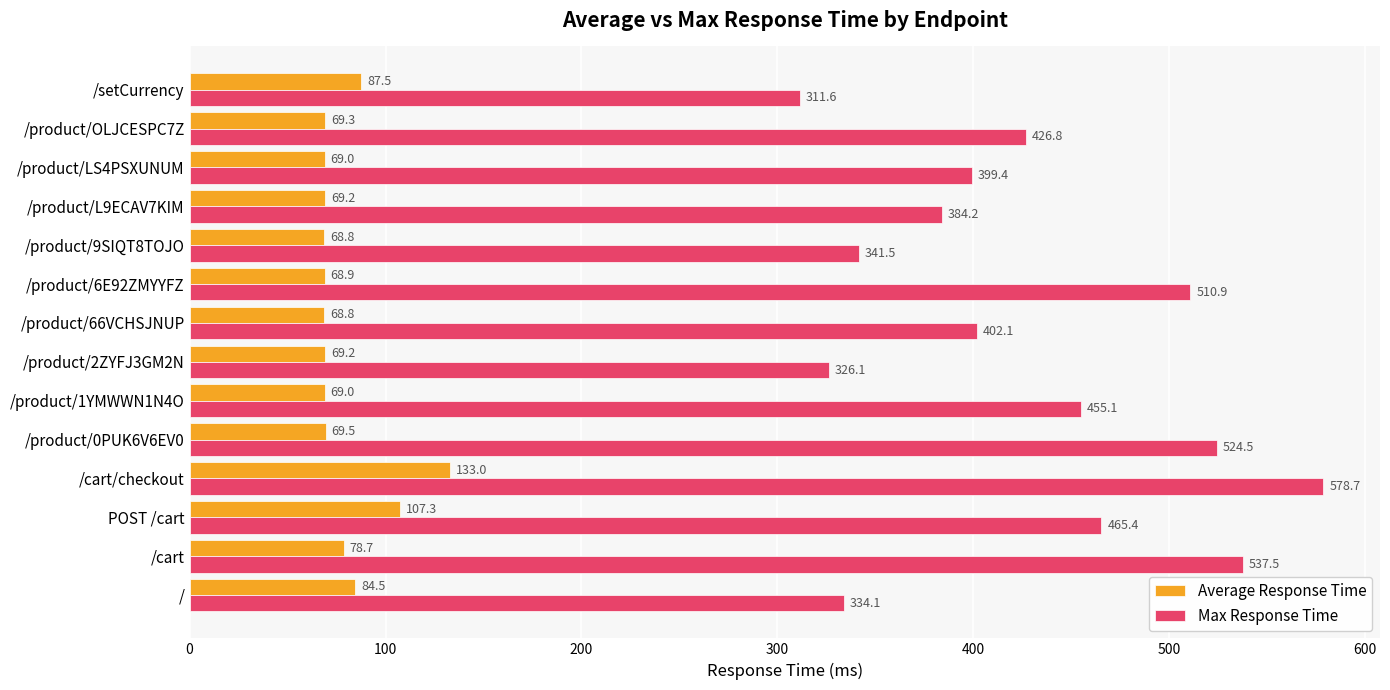

Which series has the largest total across all categories?

Max Response Time